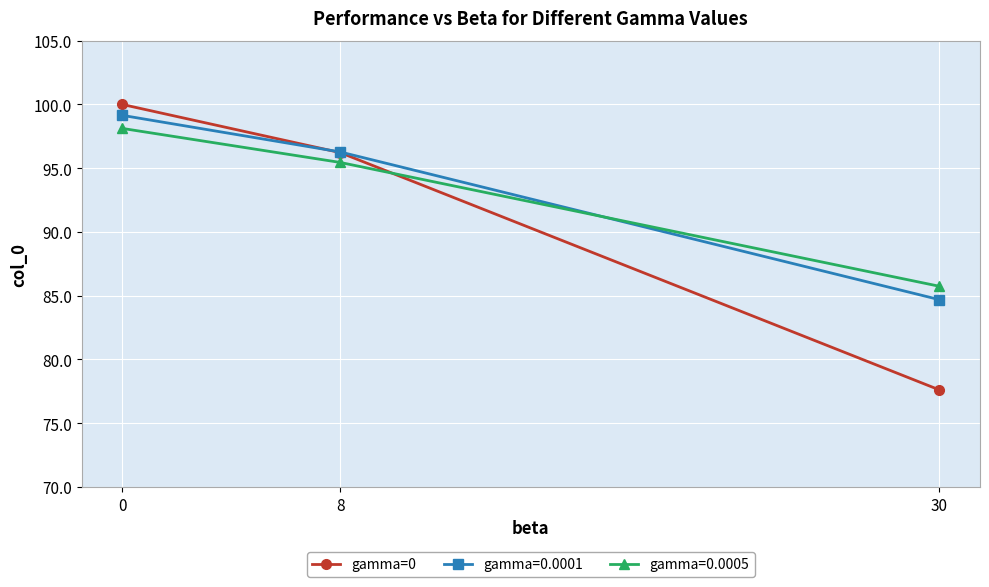

Reading left to right, what are all the values shown in this chart?

gamma=0: 0=100.0	8=96.2	30=77.6
gamma=0.0001: 0=99.1	8=96.3	30=84.7
gamma=0.0005: 0=98.1	8=95.5	30=85.7